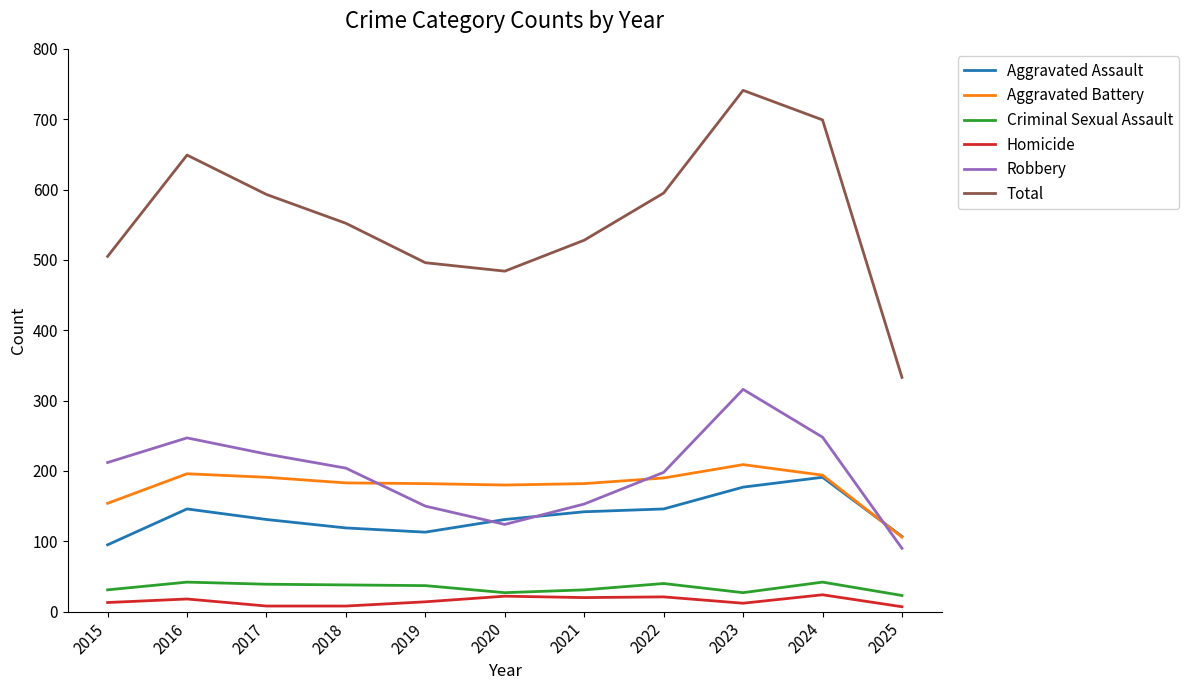

How many lines are shown in the chart?

6